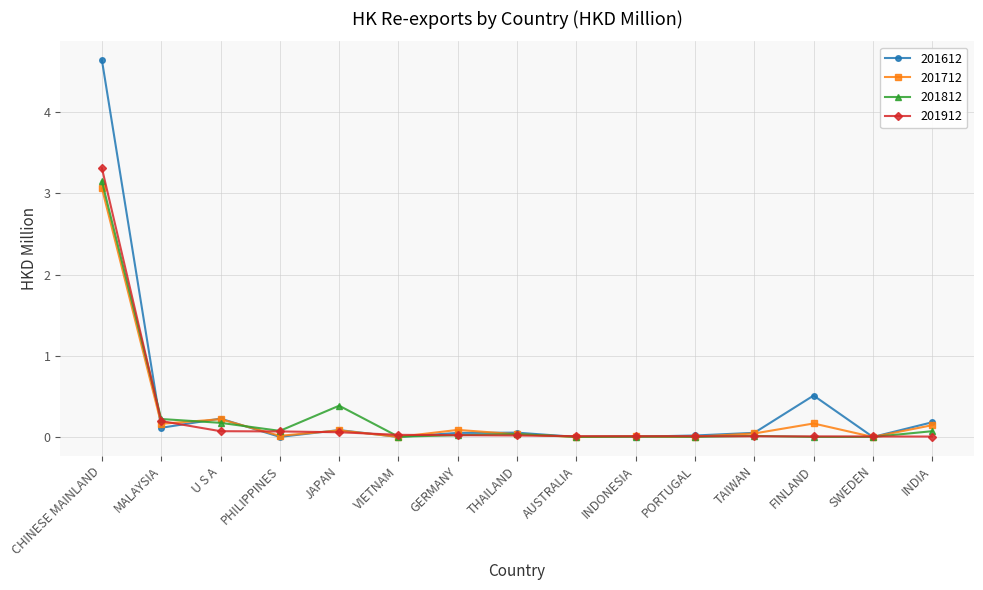

At which category does 201612 reach its first local valley?

MALAYSIA